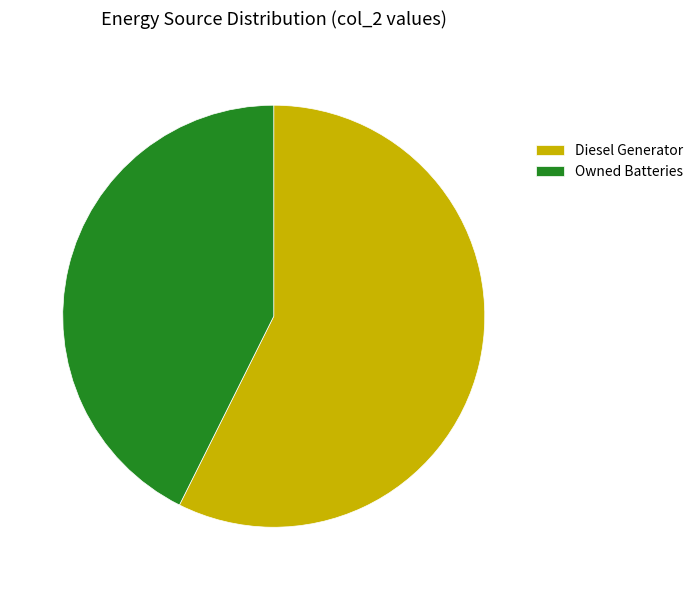

Rank the categories by value from lowest to highest.

Owned Batteries, Diesel Generator